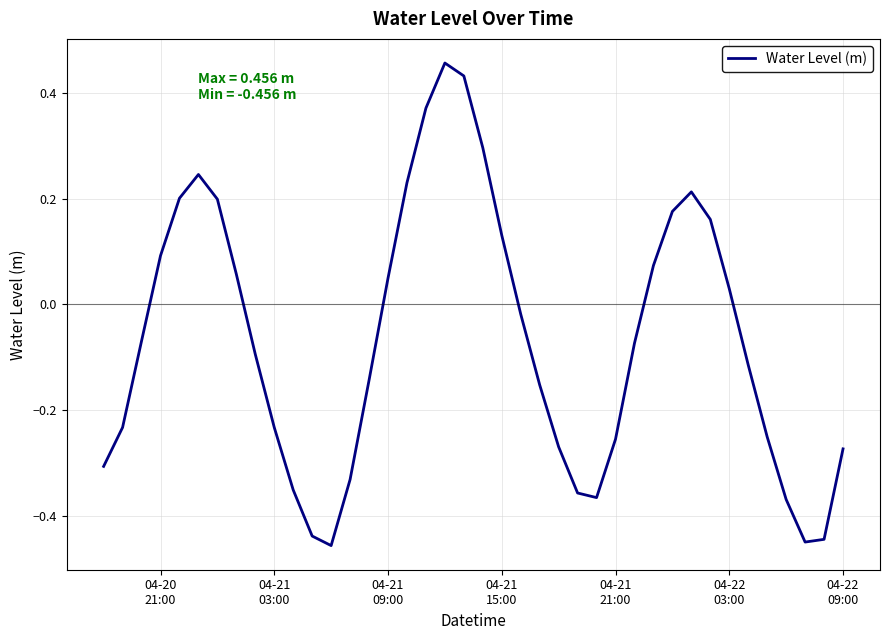

What is the difference between the maximum and minimum values?

0.9